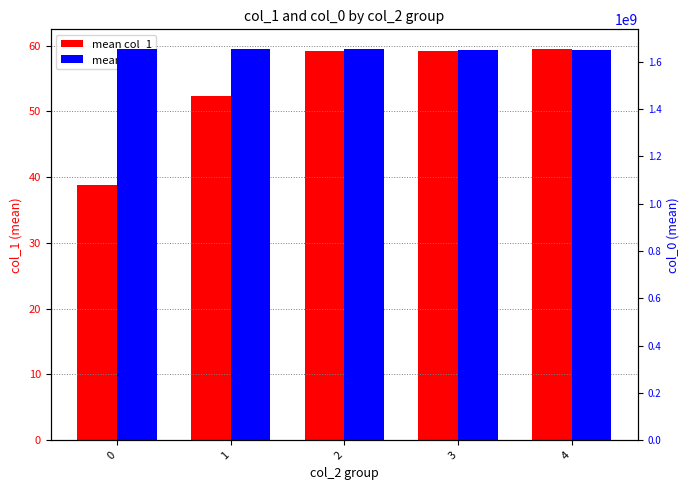

Is the value of mean col_0 at 0 greater than the value of mean col_1 at 4?

Yes